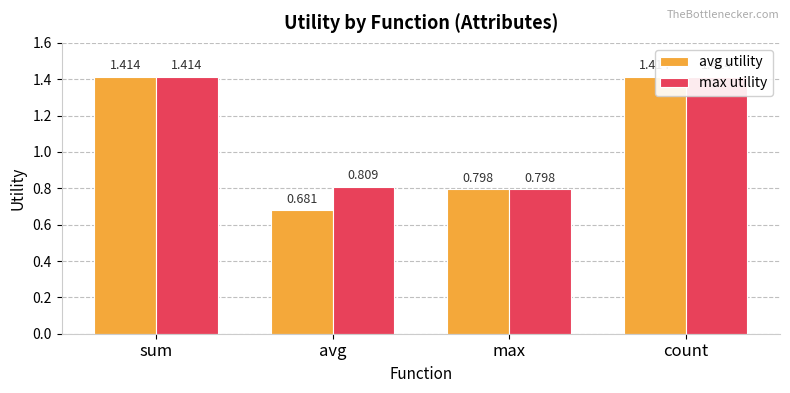

What is the highest value of the avg utility series?

1.4